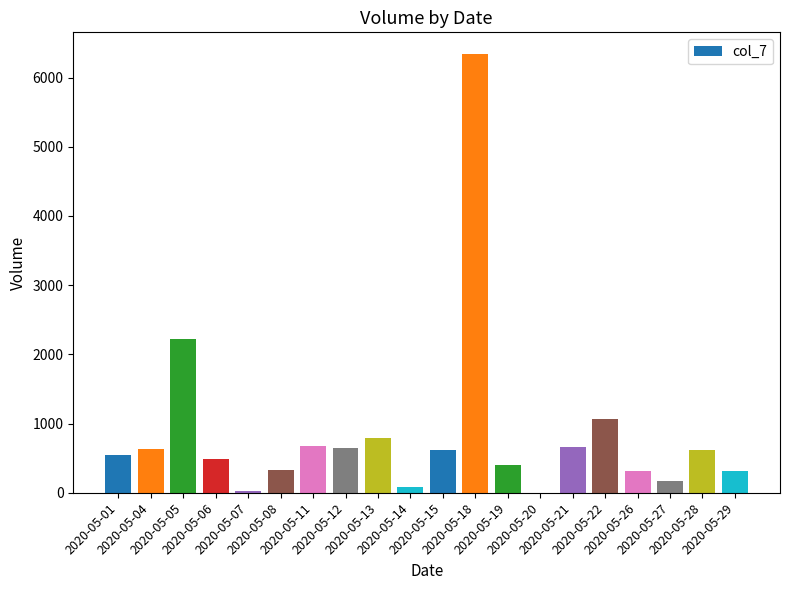

What is the sum of all values?

16936